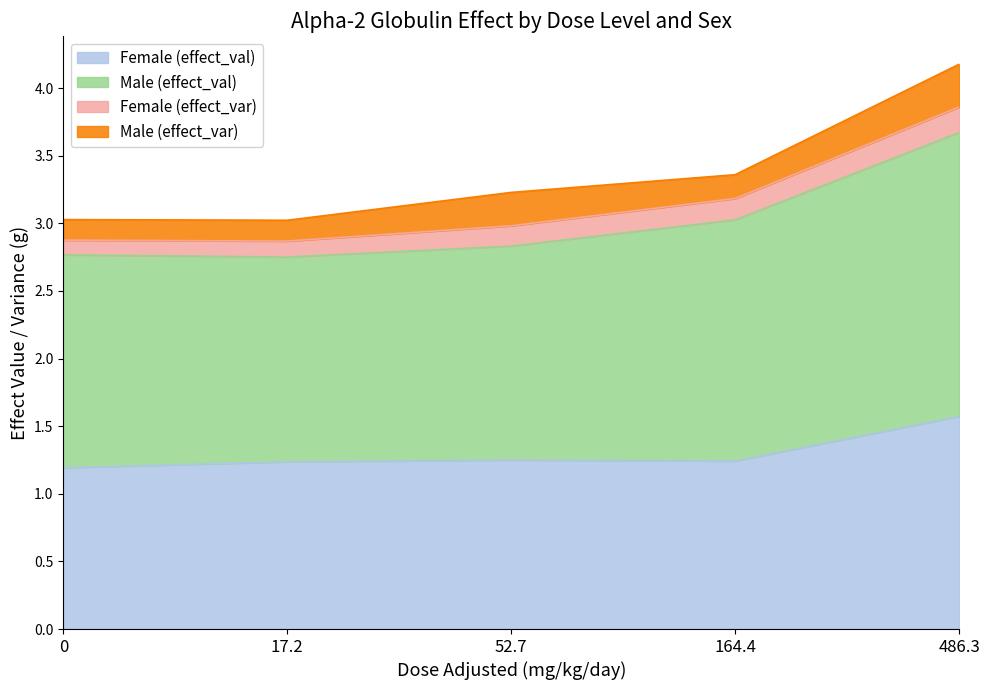

What is the sum of the Female (effect_val) values at 0 and 164.4?

2.4